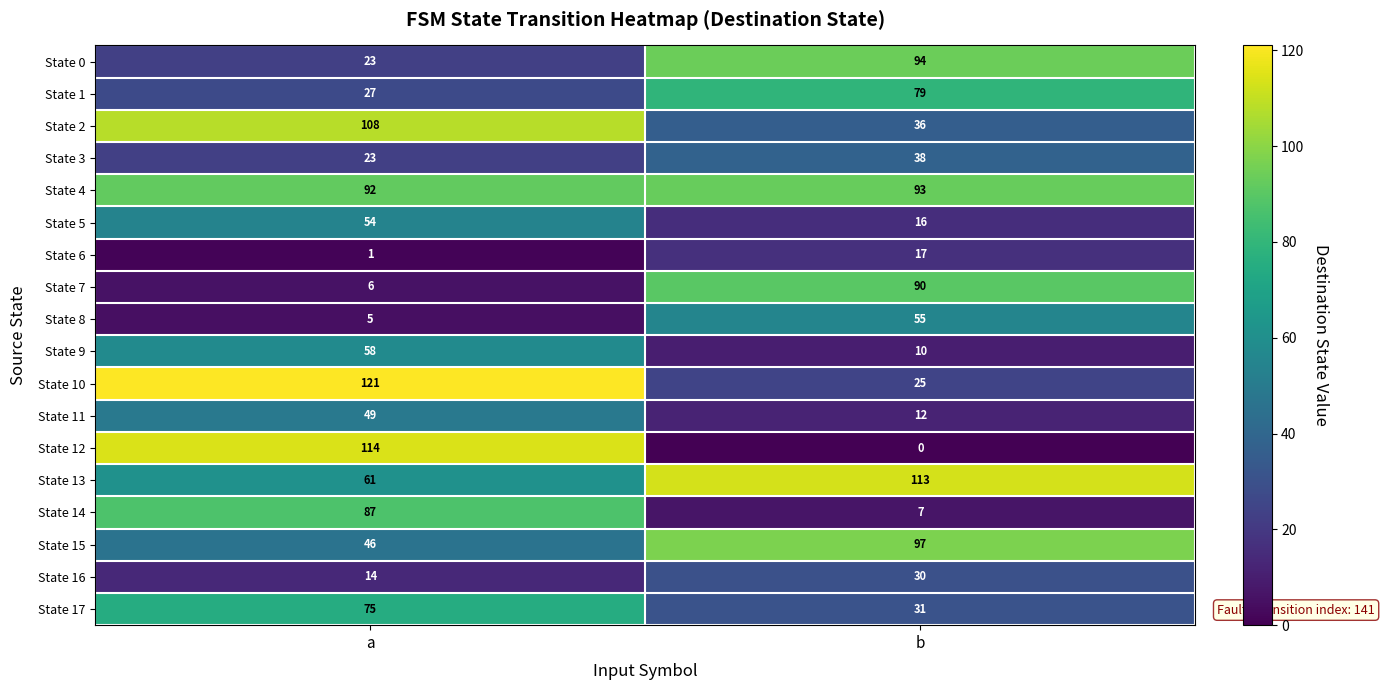

Which label corresponds to the smallest value in the chart?

b